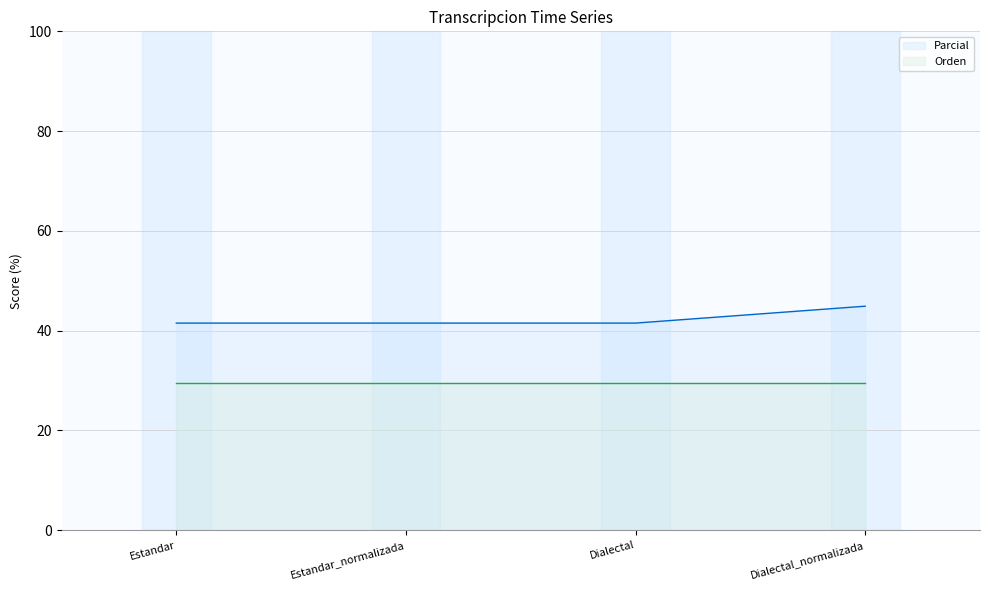

Rank the categories by value from highest to lowest.

Dialectal_normalizada, Estandar, Estandar_normalizada, Dialectal